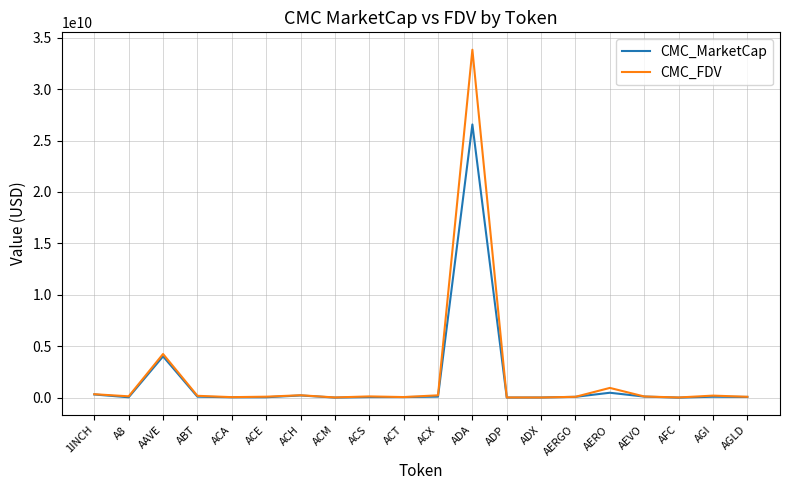

Is this an area chart (filled region under the line)?

No